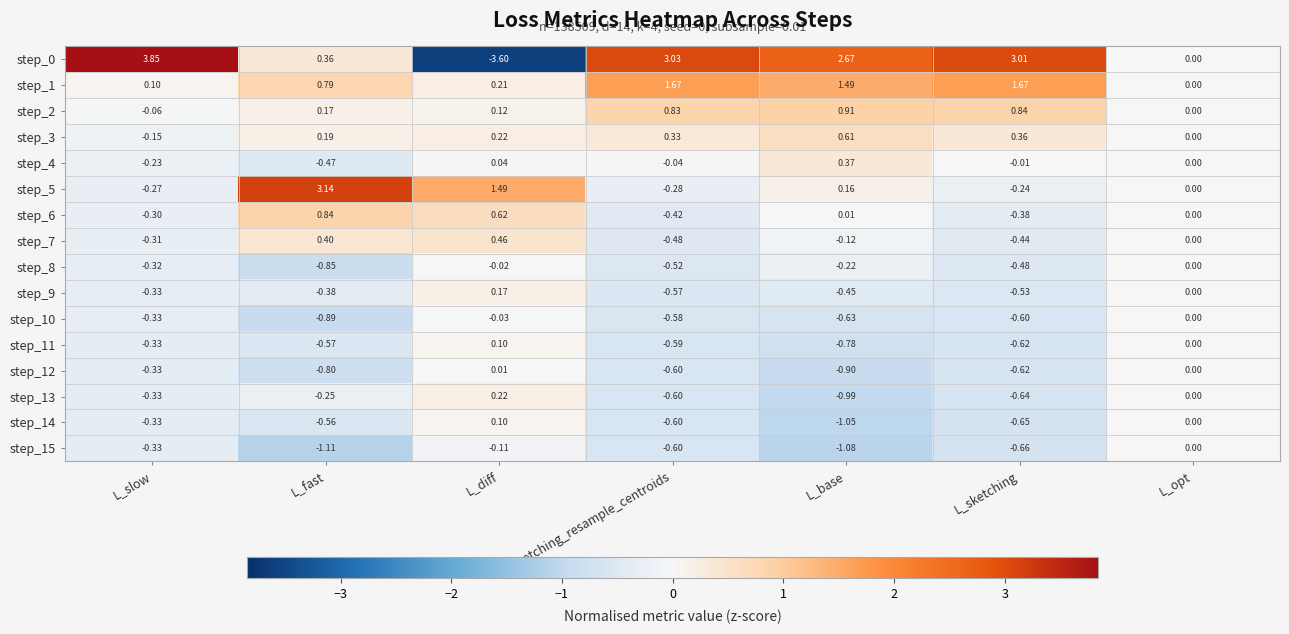

Is the value of step_6 at L_opt greater than the value of step_0 at L_fast?

No